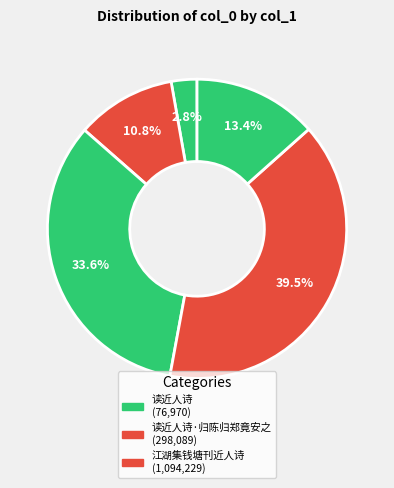

What is the smallest slice in the pie chart?

读近人诗 (76970)